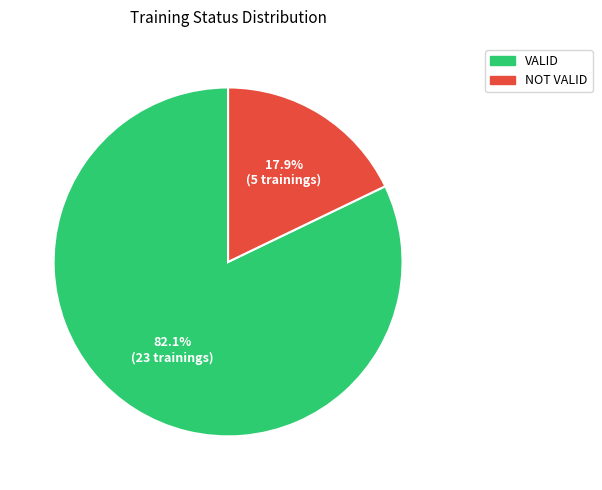

The VALID slice represents 82% of the pie. True or false?

True